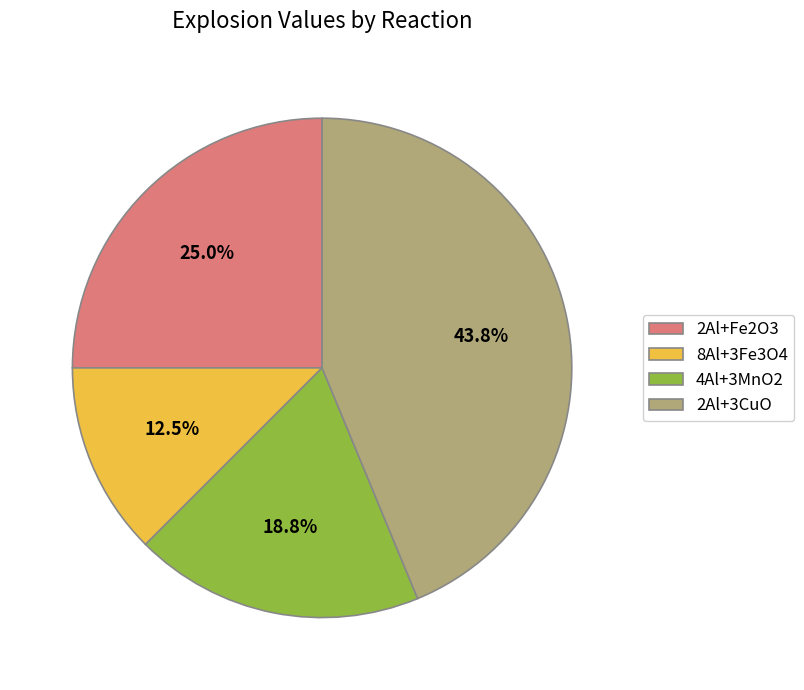

Which category has the biggest portion of the pie?

2Al+3CuO